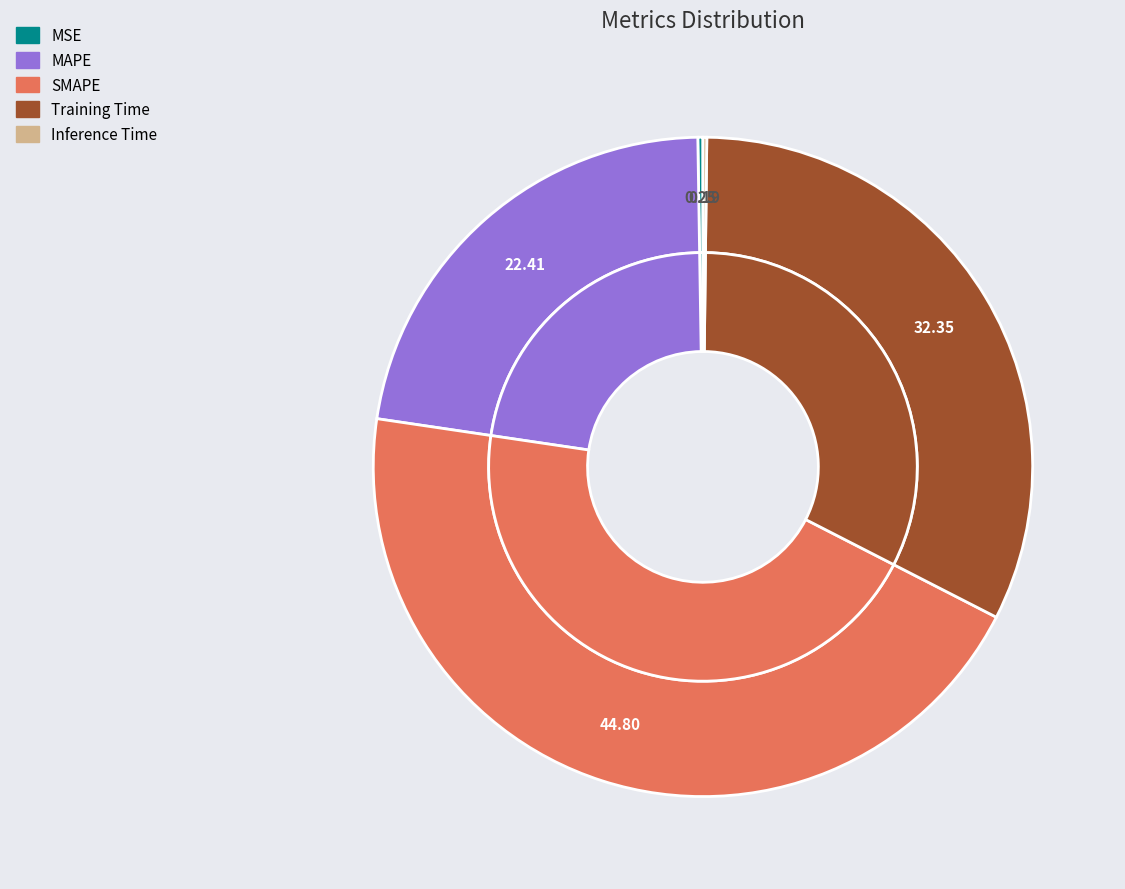

Is there any slice that represents more than half of the pie?

No